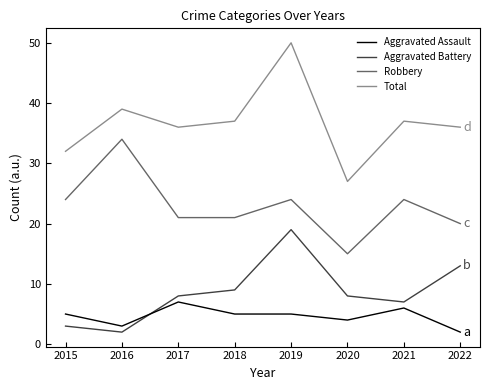

What is the difference between the second highest and second lowest values in the Total series?

7